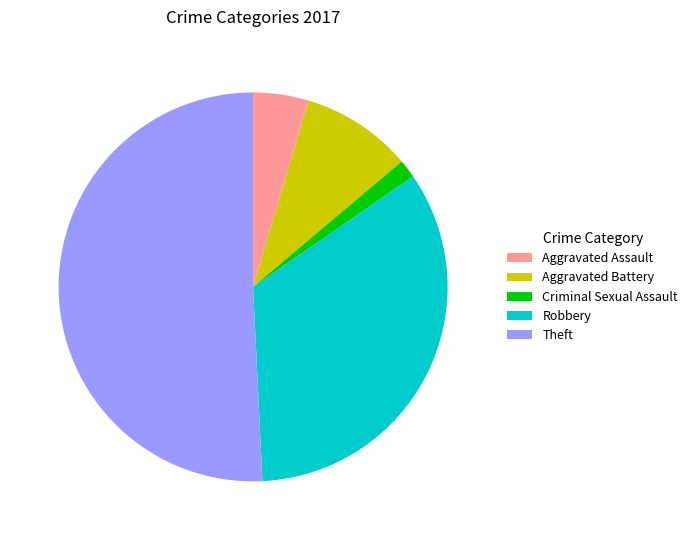

True or false: Aggravated Assault accounts for 5% of the total.

True